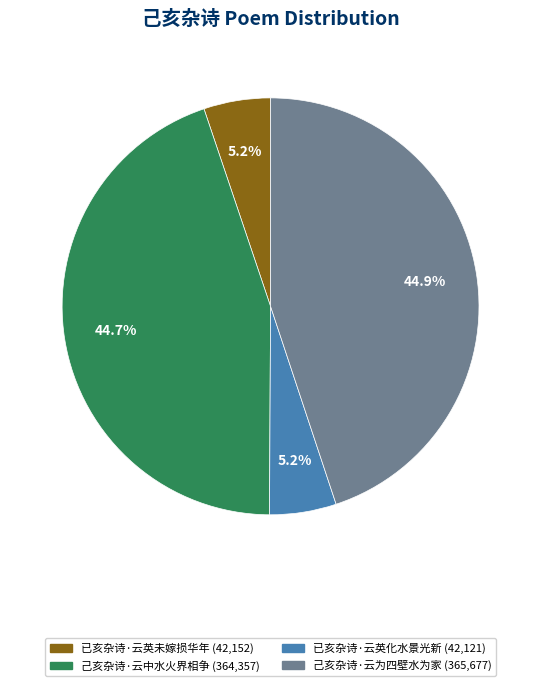

Between 已亥杂诗·云英未嫁损华年 and 己亥杂诗·云中水火界相争, which is larger?

己亥杂诗·云中水火界相争